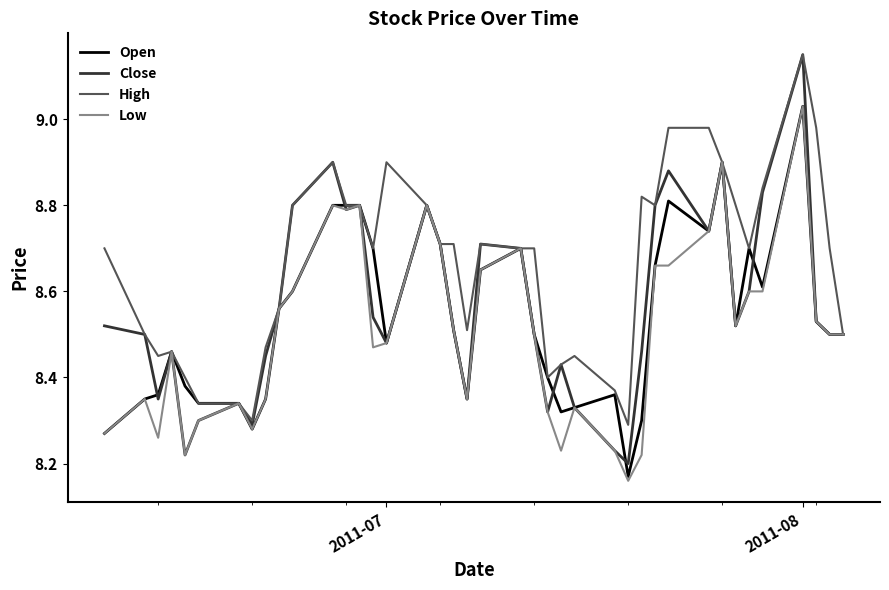

Which series has the largest total across all categories?

High